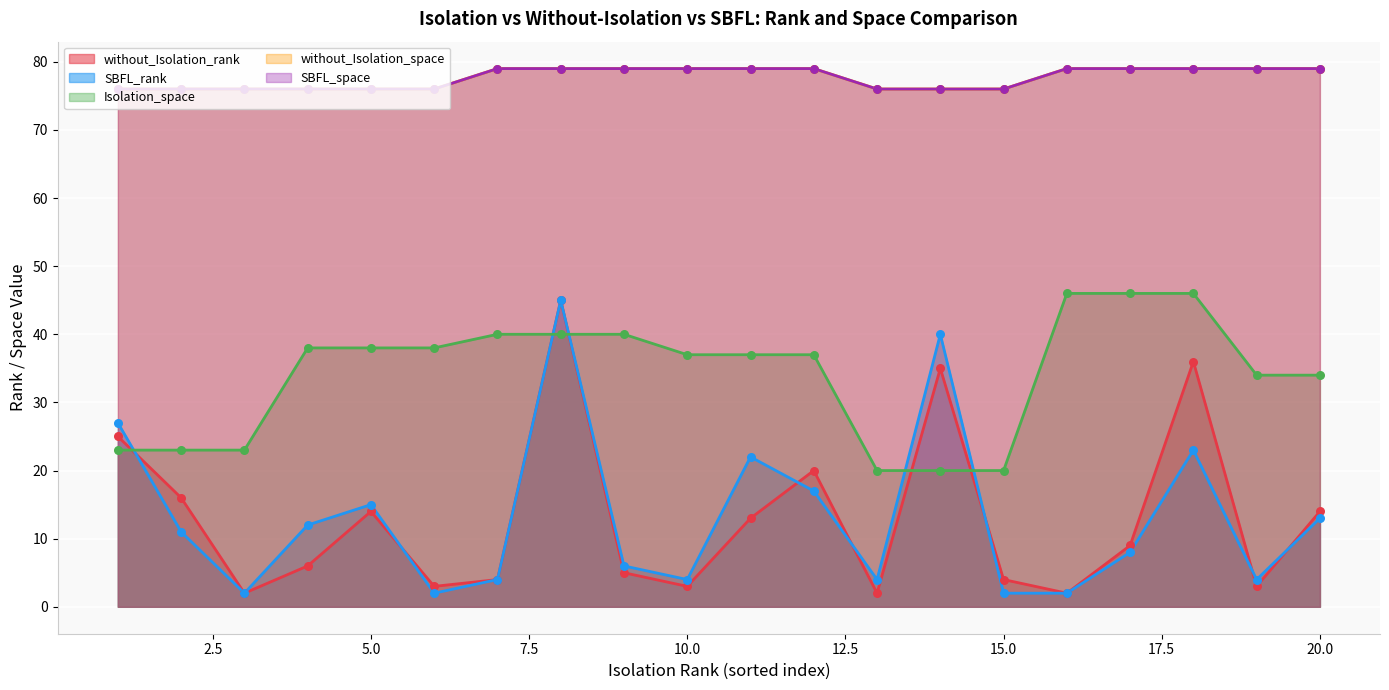

What are all the series names shown in the legend?

without_Isolation_rank, SBFL_rank, Isolation_space, without_Isolation_space, SBFL_space